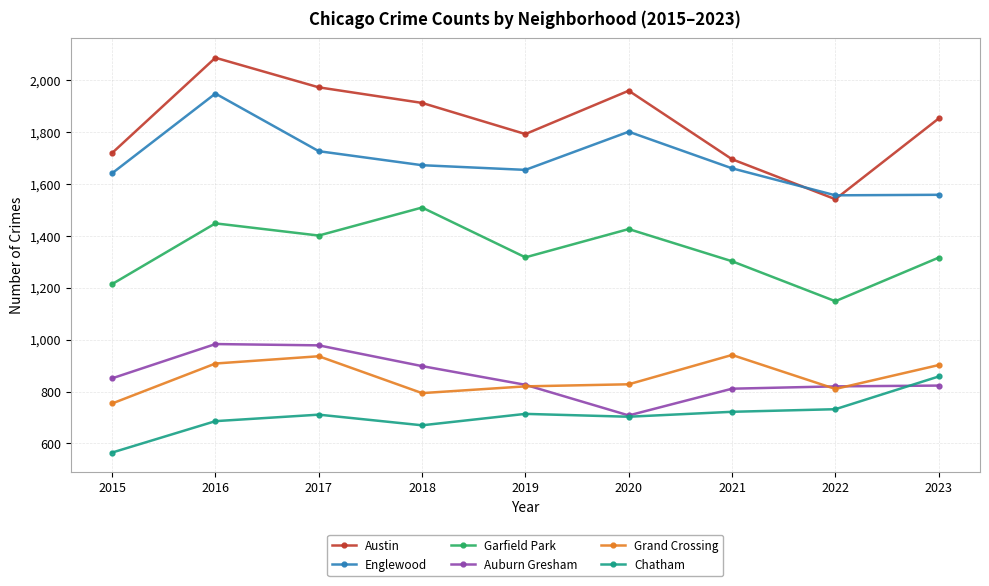

List the series in order of their peak value, lowest first.

Chatham, Grand Crossing, Auburn Gresham, Garfield Park, Englewood, Austin